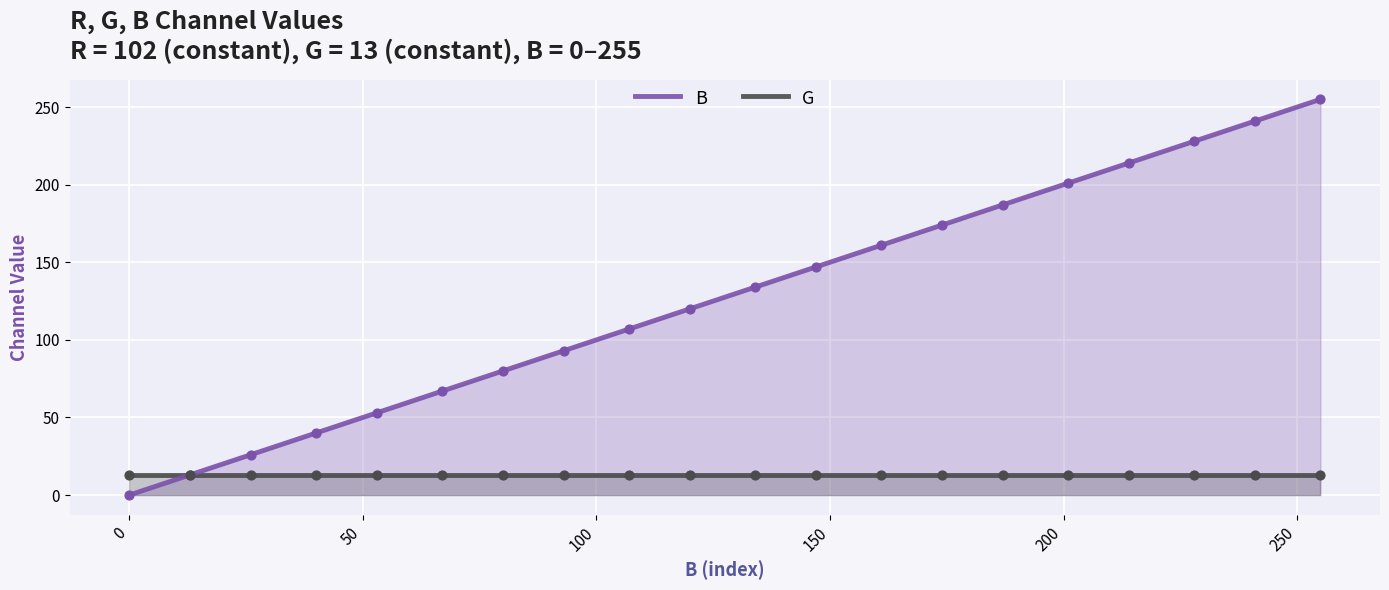

Which series reaches the maximum Y coordinate?

B